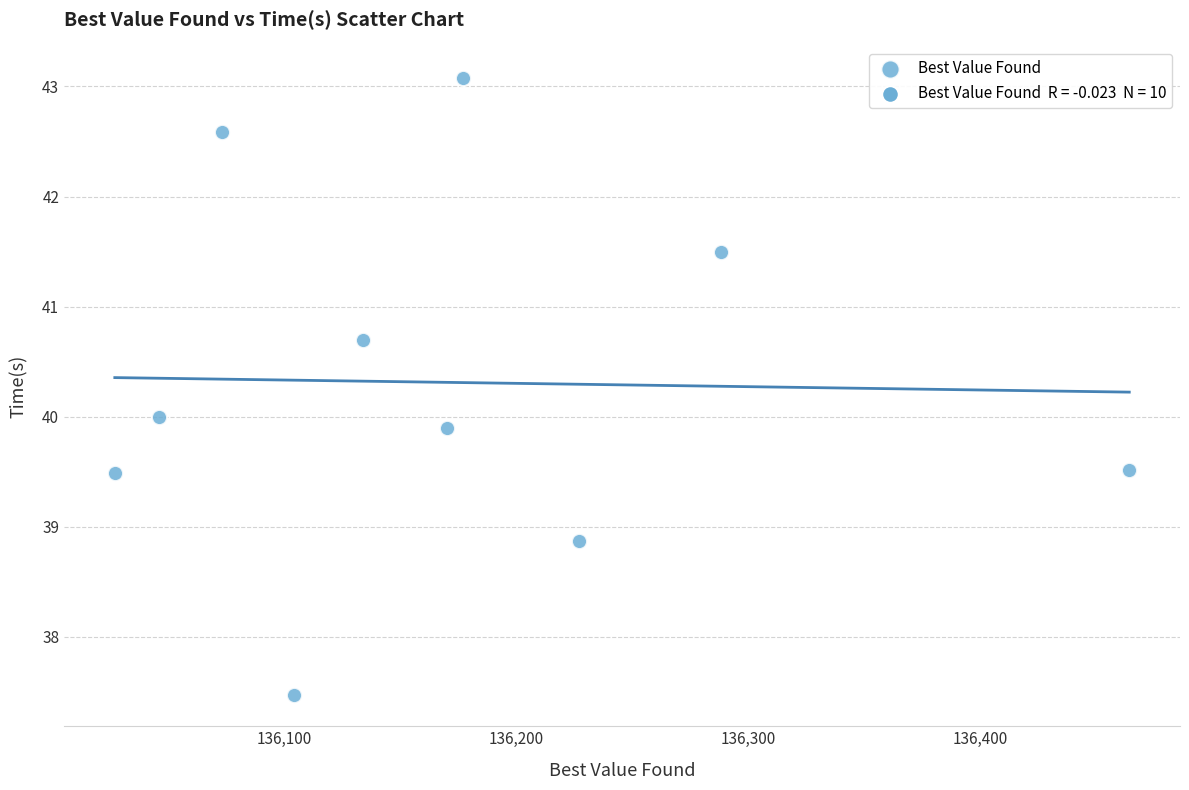

What is the average Y value?

40.3